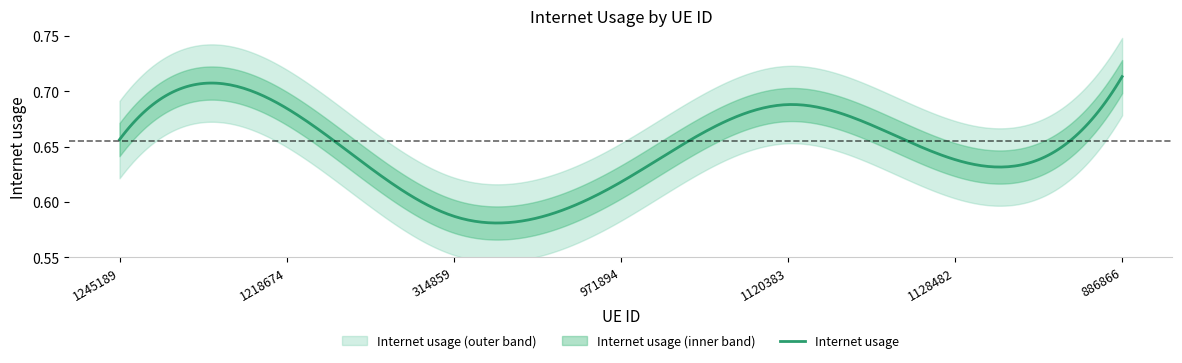

Does the chart have visible grid lines?

No